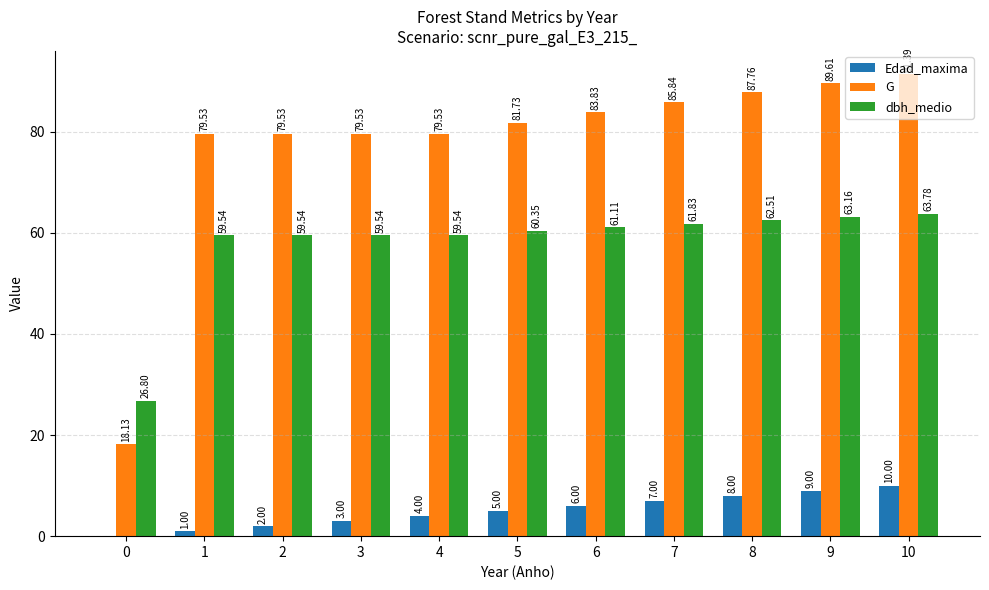

What is the sum of all dbh_medio values?

637.7